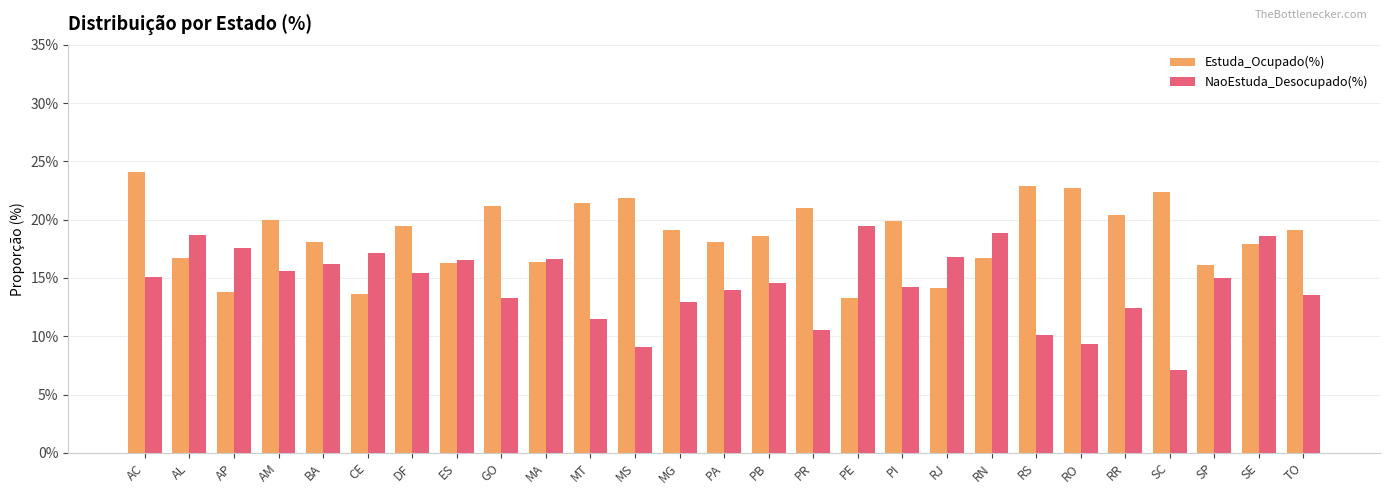

Does the chart contain any negative values?

No